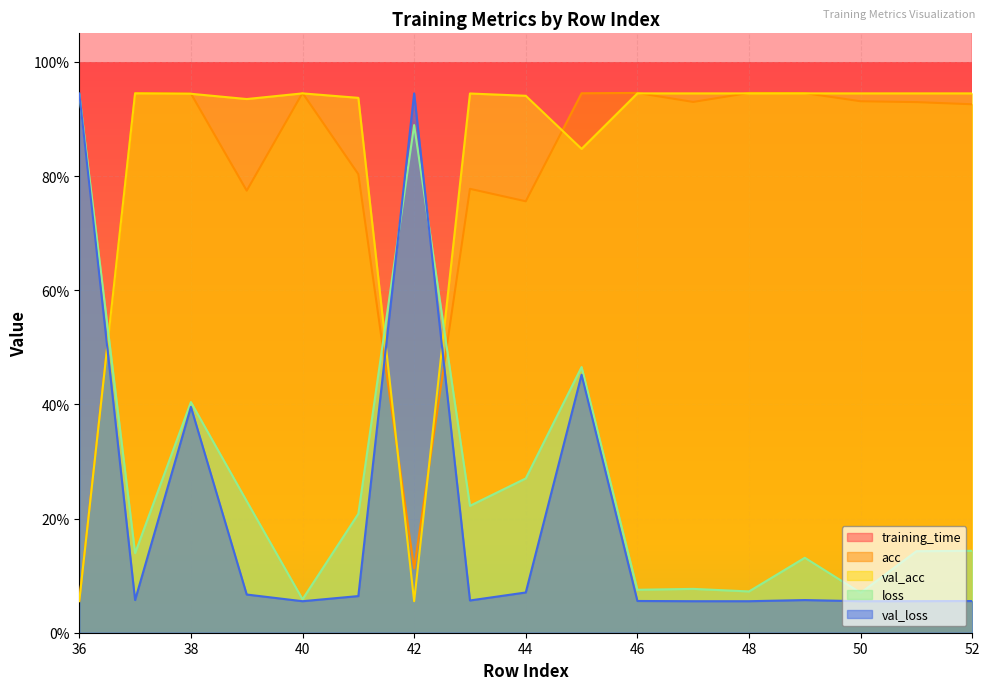

What are all the series names shown in the legend?

training_time, acc, val_acc, loss, val_loss